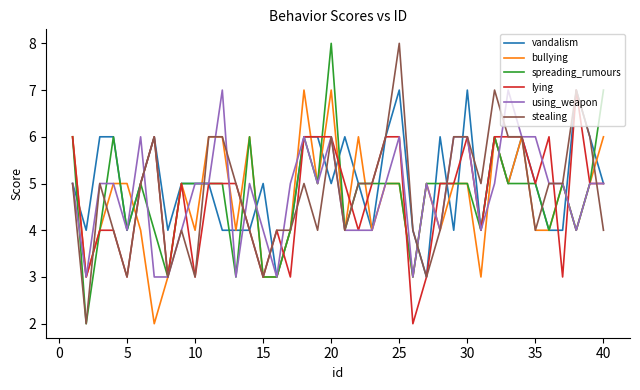

What is the lowest value of the vandalism series?

3